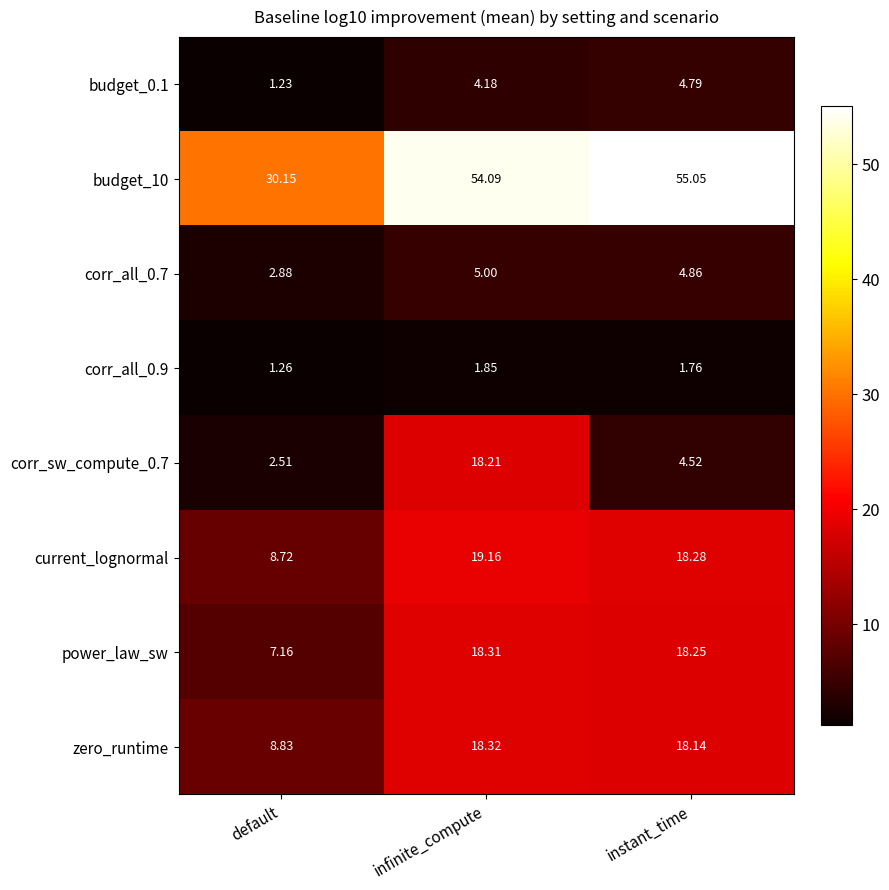

Which series has the largest range (max minus min)?

budget_10